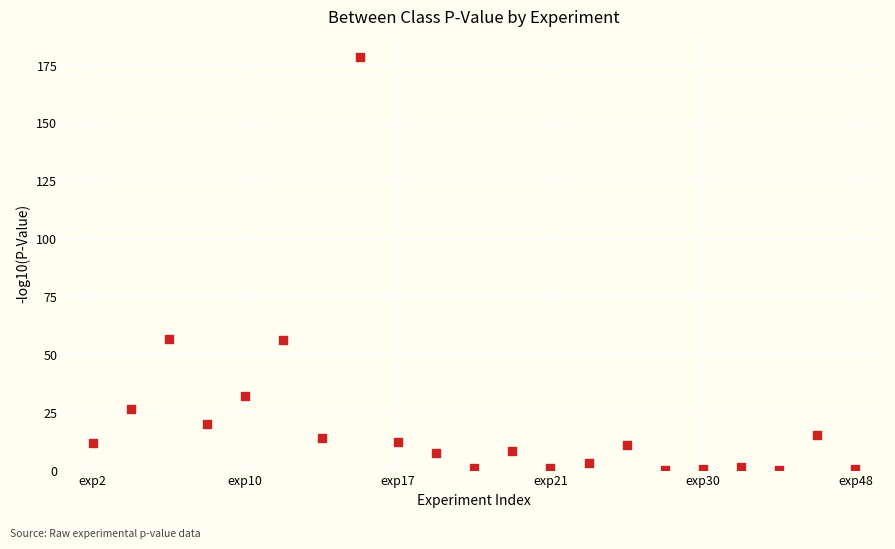

What is the range of Y values (max minus min)?

178.3